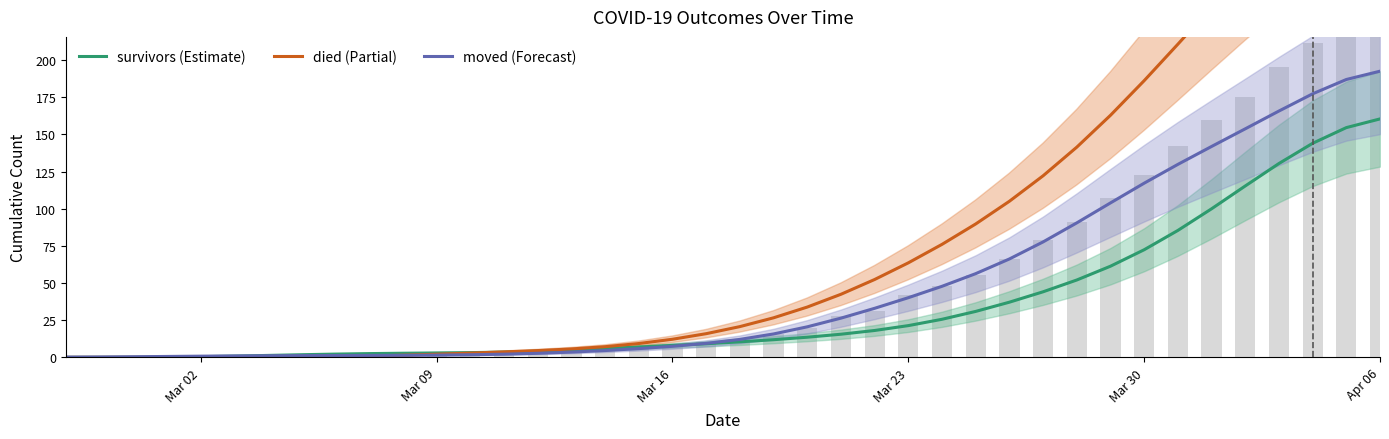

Reading left to right, extract all data points from this chart.

survivors: 0.0	0.0	0.1	0.2	0.5	0.8	1.3	1.8	2.2	2.5	2.8	3.0	3.2	3.5	4.1	4.9	5.9	7.0	8.0	9.2	10.4	11.9	13.5	15.6	18.1	21.3	25.6	30.9	37.1	44.1	52.0	61.3	72.4	85.4	99.9	115.3	130.4	144.0	154.5	160.4
died: 0.0	0.0	0.0	0.0	0.0	0.0	0.1	0.2	0.5	0.9	1.4	2.1	2.9	3.7	4.6	5.7	7.2	9.3	12.2	15.9	20.7	26.6	33.8	42.4	52.4	63.6	76.0	89.7	105.0	122.1	141.4	162.8	186.1	210.6	235.6	260.1	283.3	303.8	319.4	328.0
moved: 0.1	0.2	0.4	0.6	0.8	1.0	1.1	1.2	1.2	1.3	1.4	1.5	1.8	2.1	2.7	3.5	4.6	5.9	7.4	9.4	12.1	15.7	20.5	26.4	33.0	40.1	47.8	56.3	66.2	77.6	90.4	103.9	117.1	129.8	141.8	153.7	165.7	177.2	186.9	192.5